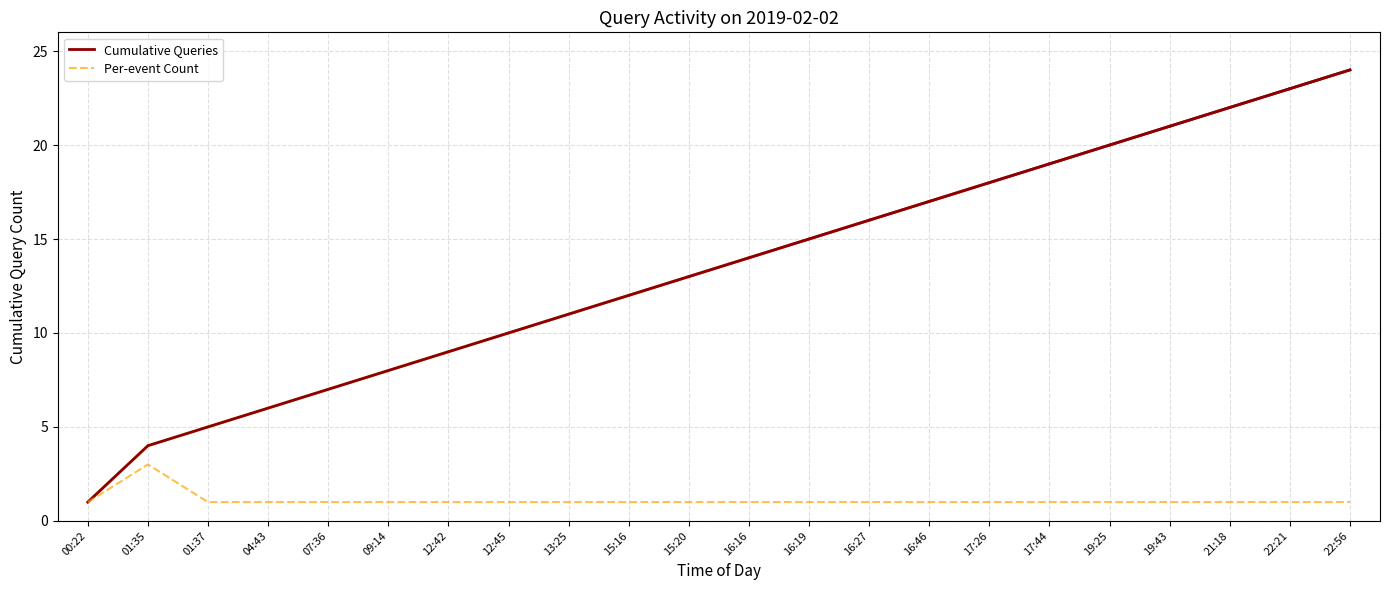

Reading right to left, list all the values displayed in this chart.

Cumulative Queries: 22:56=24	22:21=23	21:18=22	19:43=21	19:25=20	17:44=19	17:26=18	16:46=17	16:27=16	16:19=15	16:16=14	15:20=13	15:16=12	13:25=11	12:45=10	12:42=9	09:14=8	07:36=7	04:43=6	01:37=5	01:35=4	00:22=1
Per-event Count: 22:56=1	22:21=1	21:18=1	19:43=1	19:25=1	17:44=1	17:26=1	16:46=1	16:27=1	16:19=1	16:16=1	15:20=1	15:16=1	13:25=1	12:45=1	12:42=1	09:14=1	07:36=1	04:43=1	01:37=1	01:35=3	00:22=1